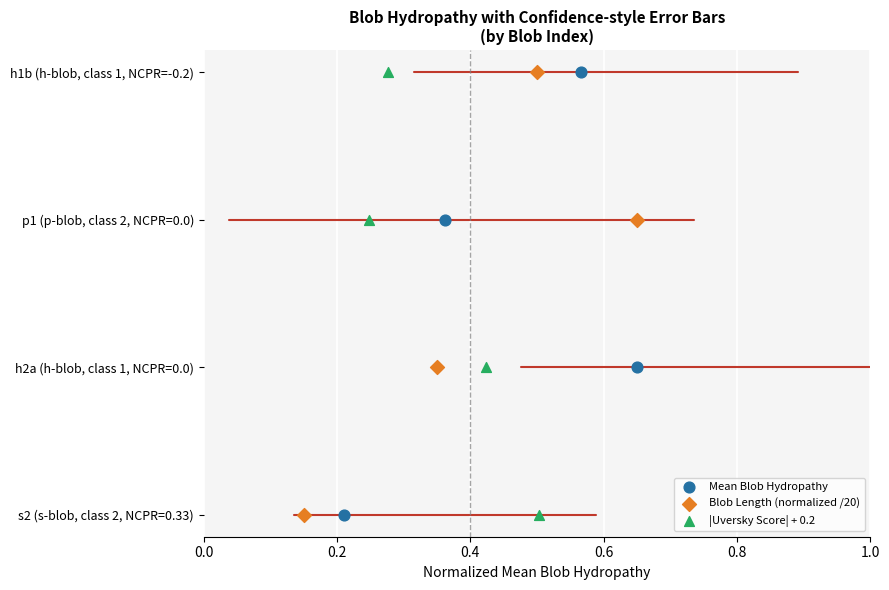

What are all the series names shown in the legend?

Mean Blob Hydropathy, Blob Length (normalized /20), |Uversky Score| + 0.2